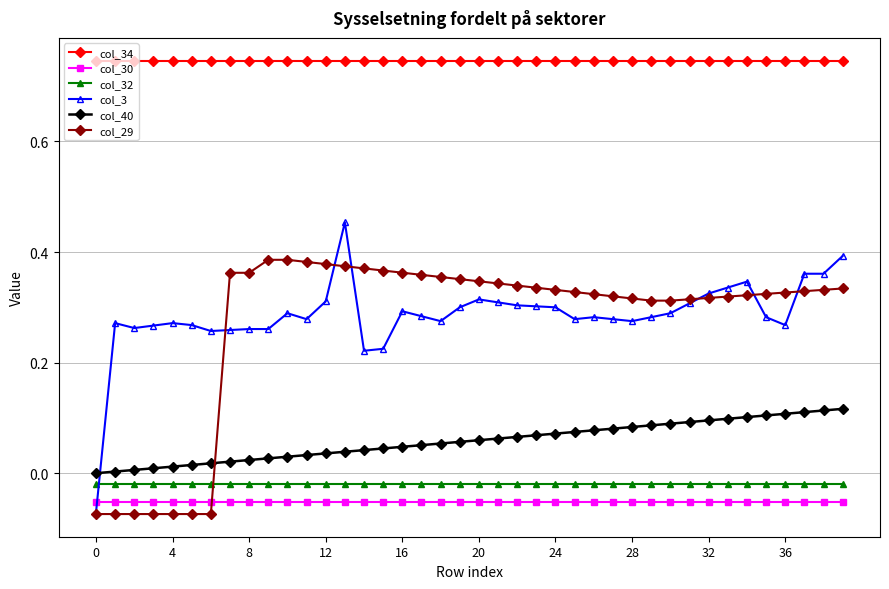

After their last crossing, which series has the higher values: col_3 or col_30?

col_3